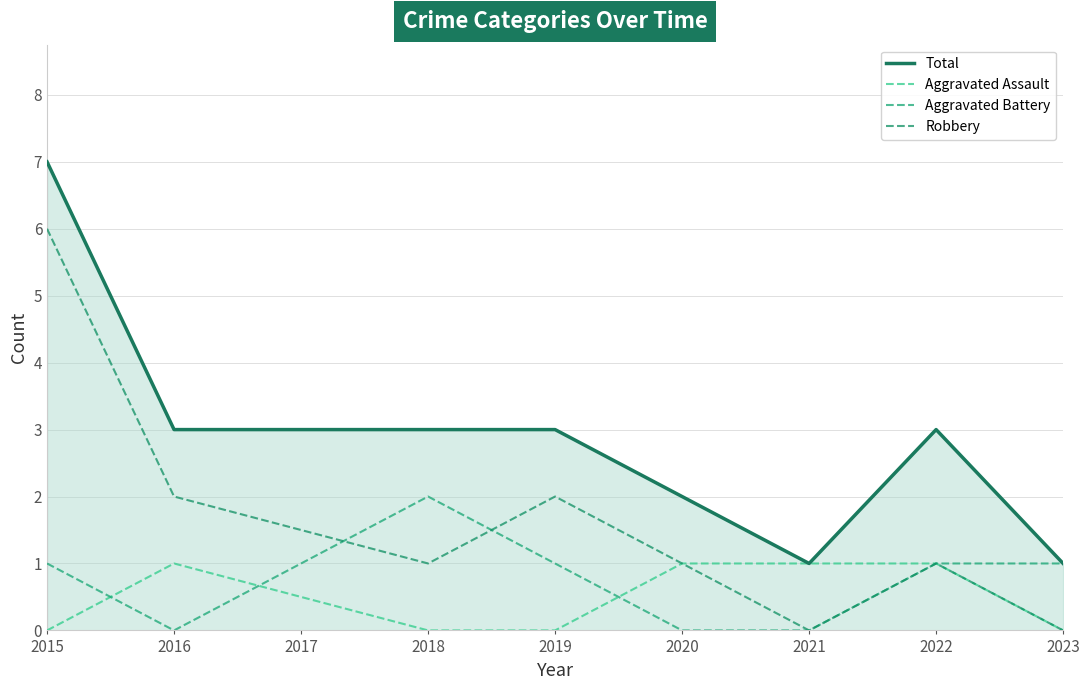

Reading left to right, what are all the values shown in this chart?

Total: 2015=7	2016=3	2018=3	2019=3	2020=2	2021=1	2022=3	2023=1
Aggravated Assault: 2015=0	2016=1	2018=0	2019=0	2020=1	2021=1	2022=1	2023=0
Aggravated Battery: 2015=1	2016=0	2018=2	2019=1	2020=0	2021=0	2022=1	2023=1
Robbery: 2015=6	2016=2	2018=1	2019=2	2020=1	2021=0	2022=1	2023=0